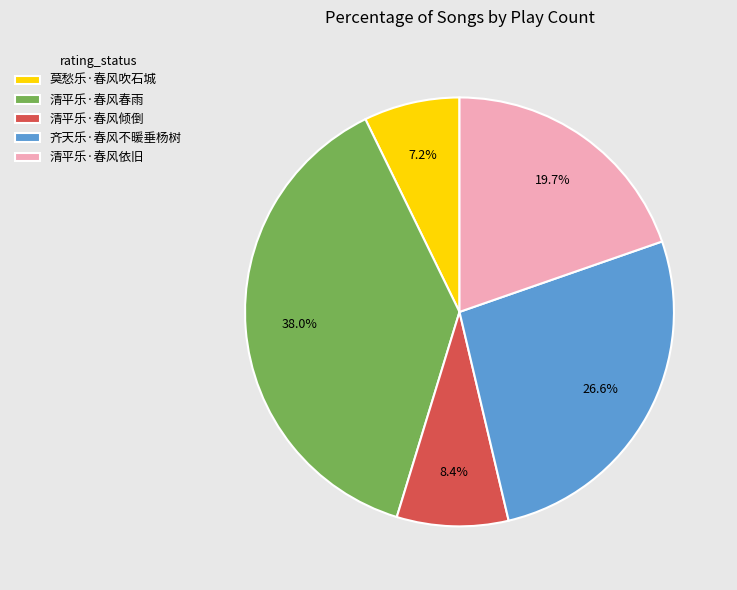

How many segments does this pie chart have?

5